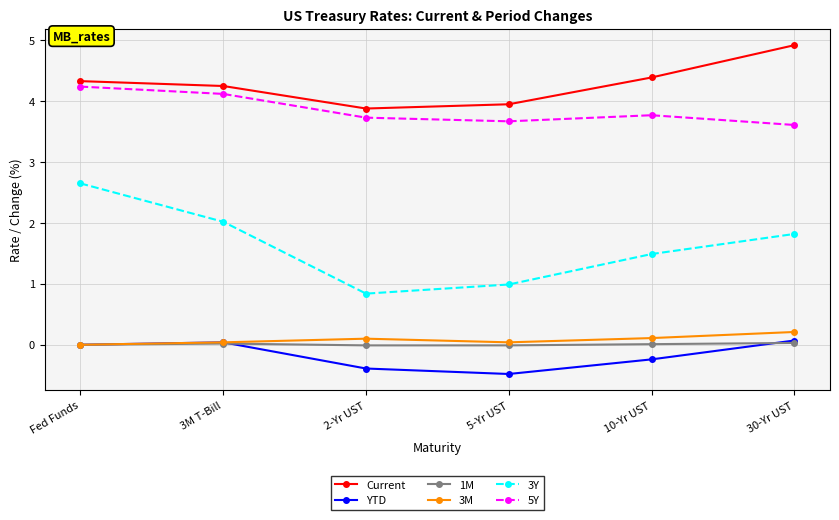

What is the value of the 5Y point at the 1st from the left?

4.2